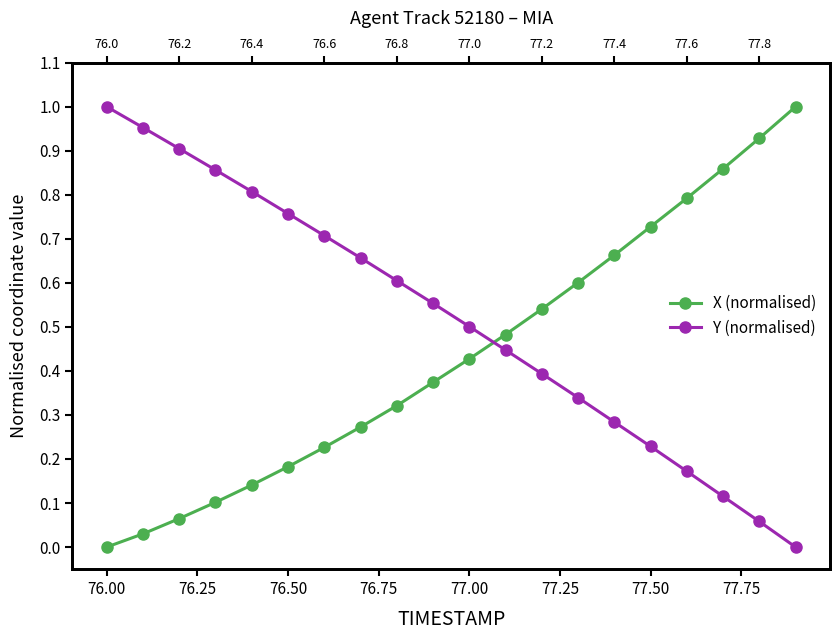

Reading right to left, list all the values displayed in this chart.

X (normalised): 1.0	0.9	0.9	0.8	0.7	0.7	0.6	0.5	0.5	0.4	0.4	0.3	0.3	0.2	0.2	0.1	0.1	0.1	0.0	0.0
Y (normalised): 0.0	0.1	0.1	0.2	0.2	0.3	0.3	0.4	0.4	0.5	0.6	0.6	0.7	0.7	0.8	0.8	0.9	0.9	1.0	1.0